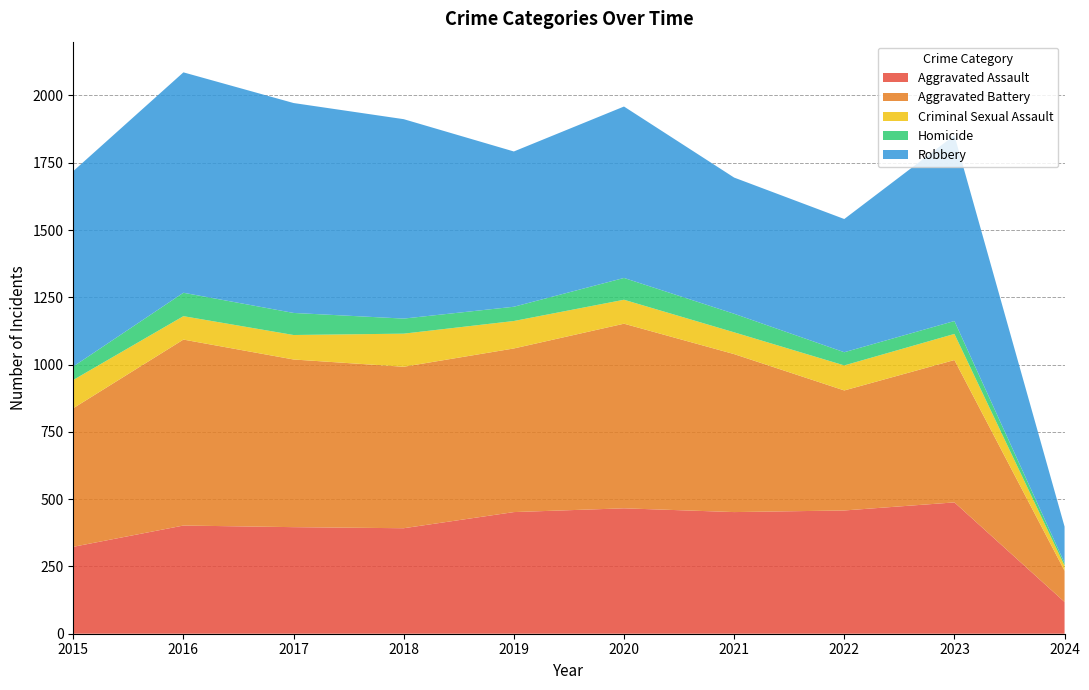

Reading right to left, what are all the values shown in this chart?

Aggravated Assault: 2024=118	2023=488	2022=458	2021=452	2020=466	2019=452	2018=392	2017=396	2016=402	2015=323
Aggravated Battery: 2024=116	2023=529	2022=446	2021=587	2020=686	2019=608	2018=600	2017=623	2016=691	2015=515
Criminal Sexual Assault: 2024=19	2023=97	2022=93	2021=81	2020=89	2019=102	2018=123	2017=91	2016=87	2015=105
Homicide: 2024=10	2023=48	2022=49	2021=69	2020=81	2019=53	2018=56	2017=82	2016=87	2015=50
Robbery: 2024=135	2023=690	2022=495	2021=506	2020=637	2019=577	2018=741	2017=780	2016=819	2015=726